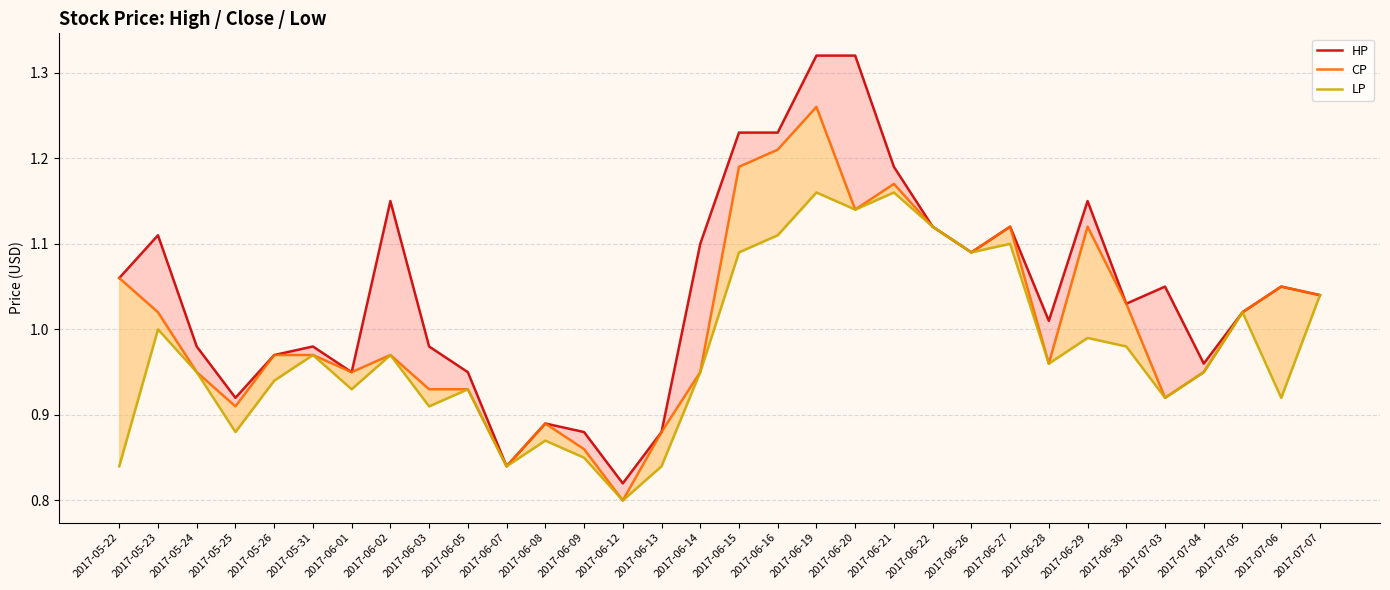

Reading left to right, extract all data points from this chart.

HP: 2017-05-22=1.1	2017-05-23=1.1	2017-05-24=1.0	2017-05-25=0.9	2017-05-26=1.0	2017-05-31=1.0	2017-06-01=0.9	2017-06-02=1.1	2017-06-03=1.0	2017-06-05=0.9	2017-06-07=0.8	2017-06-08=0.9	2017-06-09=0.9	2017-06-12=0.8	2017-06-13=0.9	2017-06-14=1.1	2017-06-15=1.2	2017-06-16=1.2	2017-06-19=1.3	2017-06-20=1.3	2017-06-21=1.2	2017-06-22=1.1	2017-06-26=1.1	2017-06-27=1.1	2017-06-28=1.0	2017-06-29=1.1	2017-06-30=1.0	2017-07-03=1.1	2017-07-04=1.0	2017-07-05=1.0	2017-07-06=1.1	2017-07-07=1.0
CP: 2017-05-22=1.1	2017-05-23=1.0	2017-05-24=0.9	2017-05-25=0.9	2017-05-26=1.0	2017-05-31=1.0	2017-06-01=0.9	2017-06-02=1.0	2017-06-03=0.9	2017-06-05=0.9	2017-06-07=0.8	2017-06-08=0.9	2017-06-09=0.9	2017-06-12=0.8	2017-06-13=0.9	2017-06-14=0.9	2017-06-15=1.2	2017-06-16=1.2	2017-06-19=1.3	2017-06-20=1.1	2017-06-21=1.2	2017-06-22=1.1	2017-06-26=1.1	2017-06-27=1.1	2017-06-28=1.0	2017-06-29=1.1	2017-06-30=1.0	2017-07-03=0.9	2017-07-04=0.9	2017-07-05=1.0	2017-07-06=1.1	2017-07-07=1.0
LP: 2017-05-22=0.8	2017-05-23=1.0	2017-05-24=0.9	2017-05-25=0.9	2017-05-26=0.9	2017-05-31=1.0	2017-06-01=0.9	2017-06-02=1.0	2017-06-03=0.9	2017-06-05=0.9	2017-06-07=0.8	2017-06-08=0.9	2017-06-09=0.8	2017-06-12=0.8	2017-06-13=0.8	2017-06-14=0.9	2017-06-15=1.1	2017-06-16=1.1	2017-06-19=1.2	2017-06-20=1.1	2017-06-21=1.2	2017-06-22=1.1	2017-06-26=1.1	2017-06-27=1.1	2017-06-28=1.0	2017-06-29=1.0	2017-06-30=1.0	2017-07-03=0.9	2017-07-04=0.9	2017-07-05=1.0	2017-07-06=0.9	2017-07-07=1.0